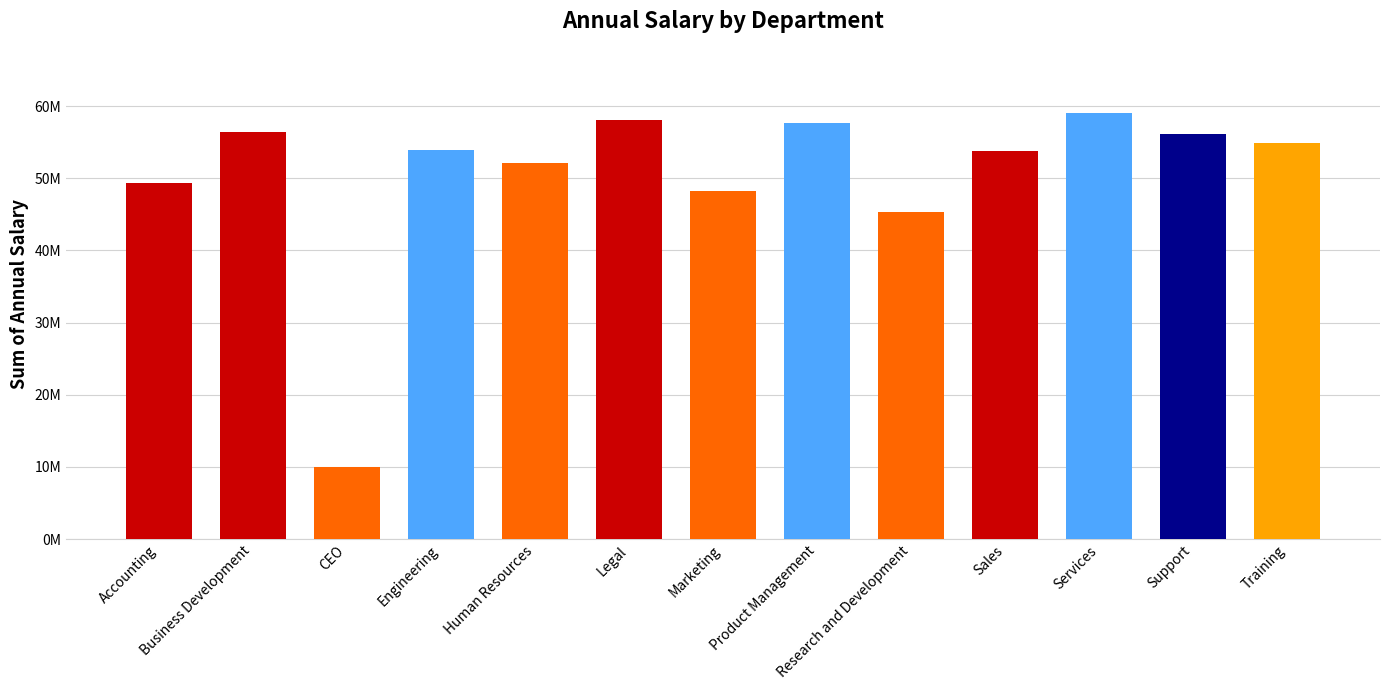

What position from the right is Legal?

8